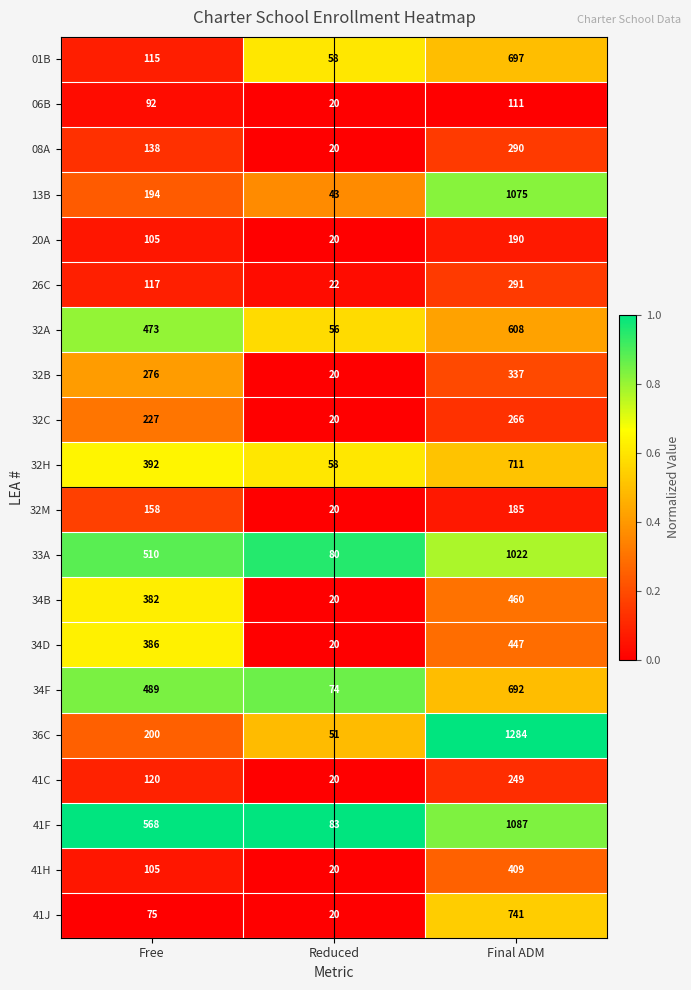

List the series in order of their peak value, lowest first.

06B, 32M, 20A, 41C, 32C, 08A, 26C, 32B, 41H, 34D, 34B, 32A, 34F, 01B, 32H, 41J, 33A, 13B, 41F, 36C